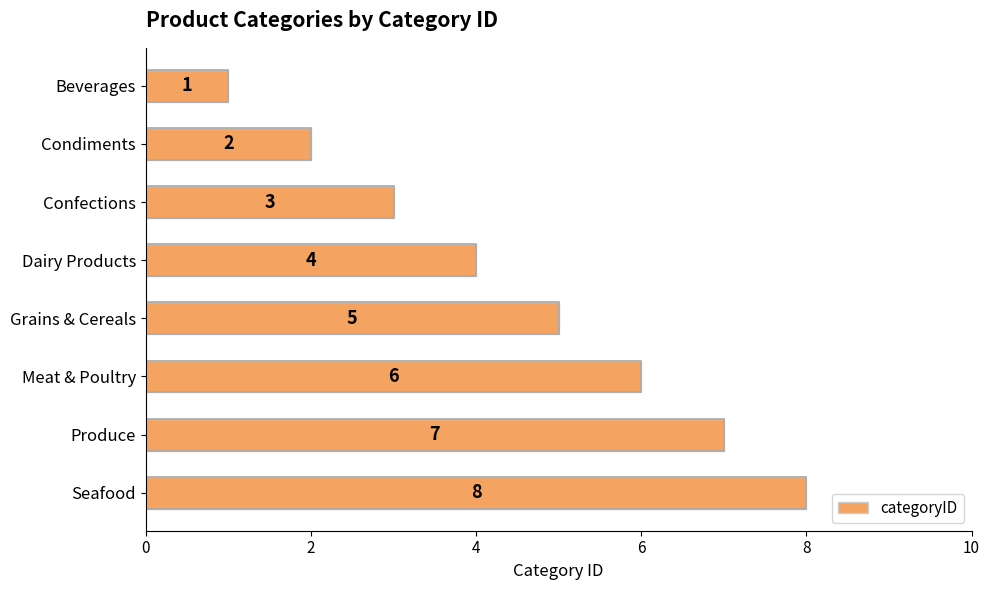

How many categories are shown in the chart?

8